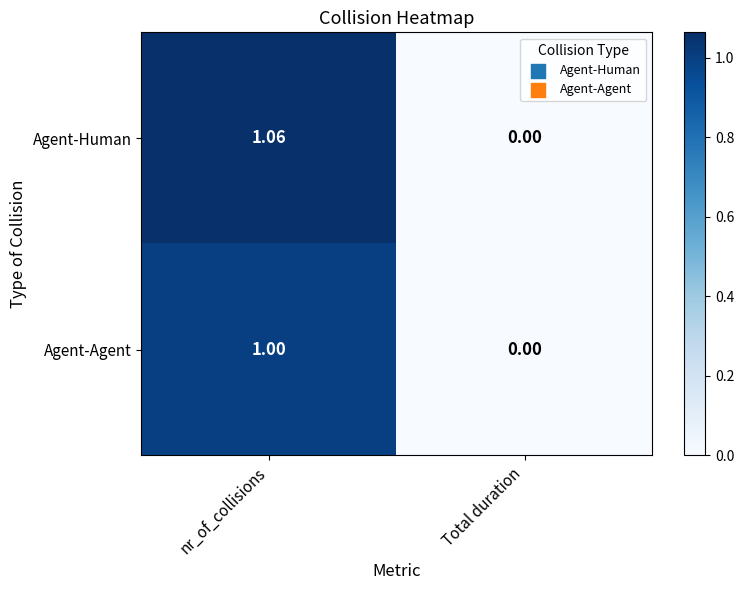

Rank the series by their average value, from lowest to highest.

Agent-Agent, Agent-Human